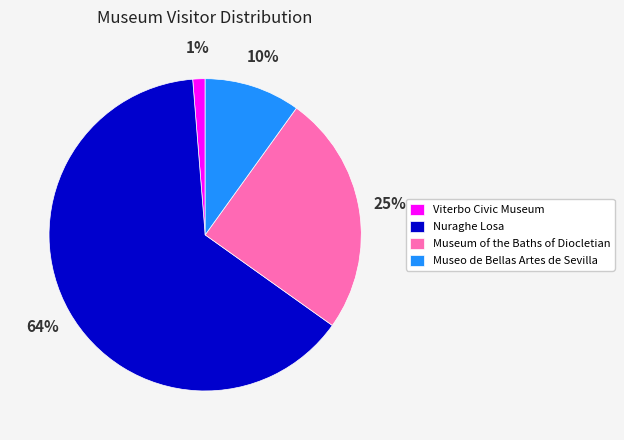

Count the number of slices in the pie.

4